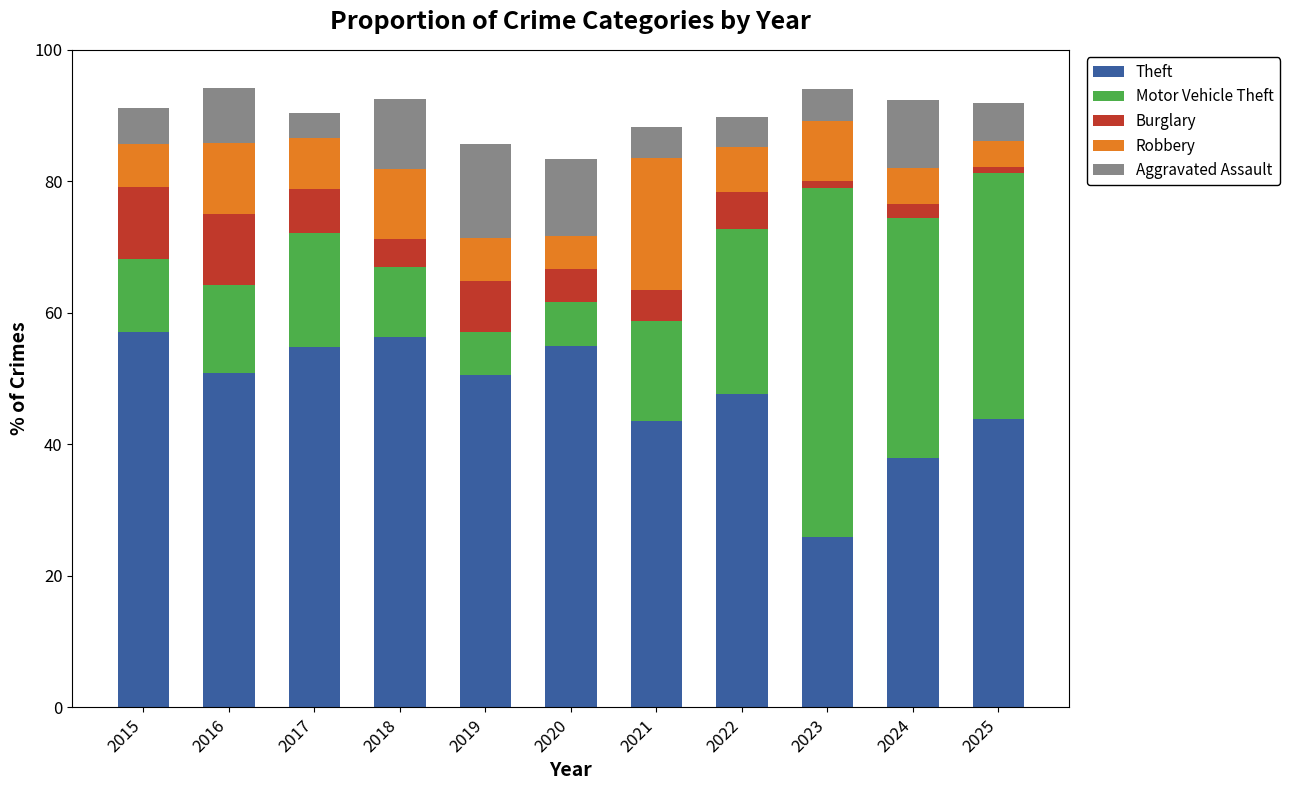

At which label does Theft reach its minimum?

2023